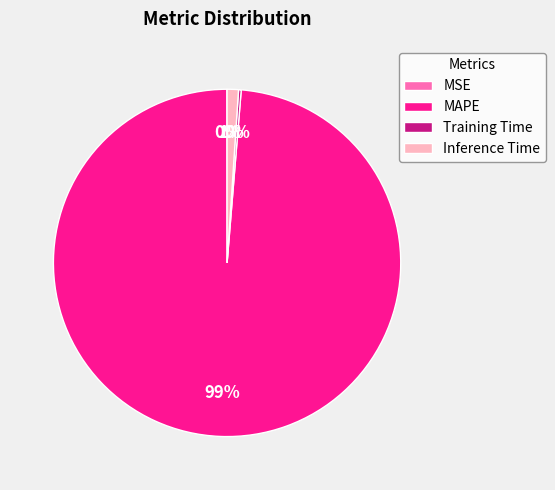

Which category has the biggest portion of the pie?

MAPE